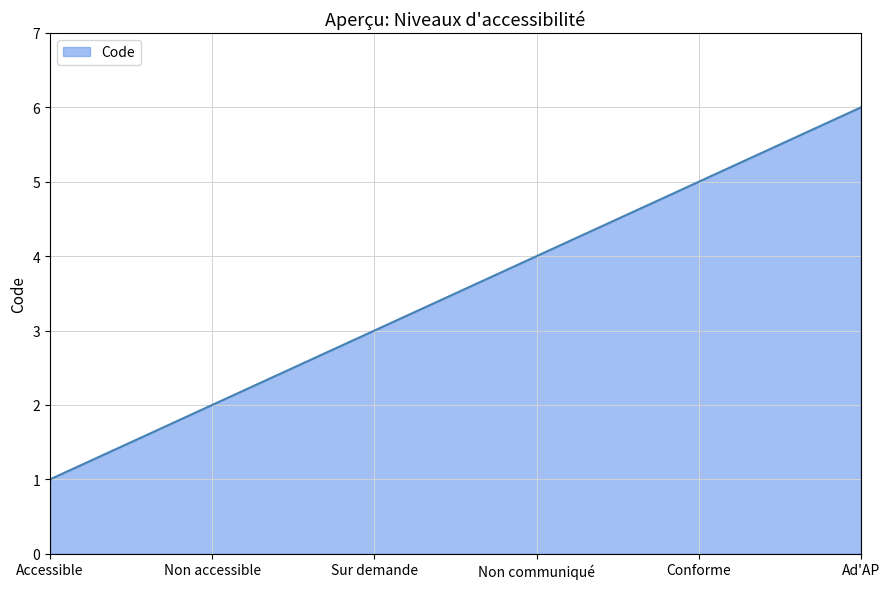

Is it true that the value at Non accessible is 3?

False